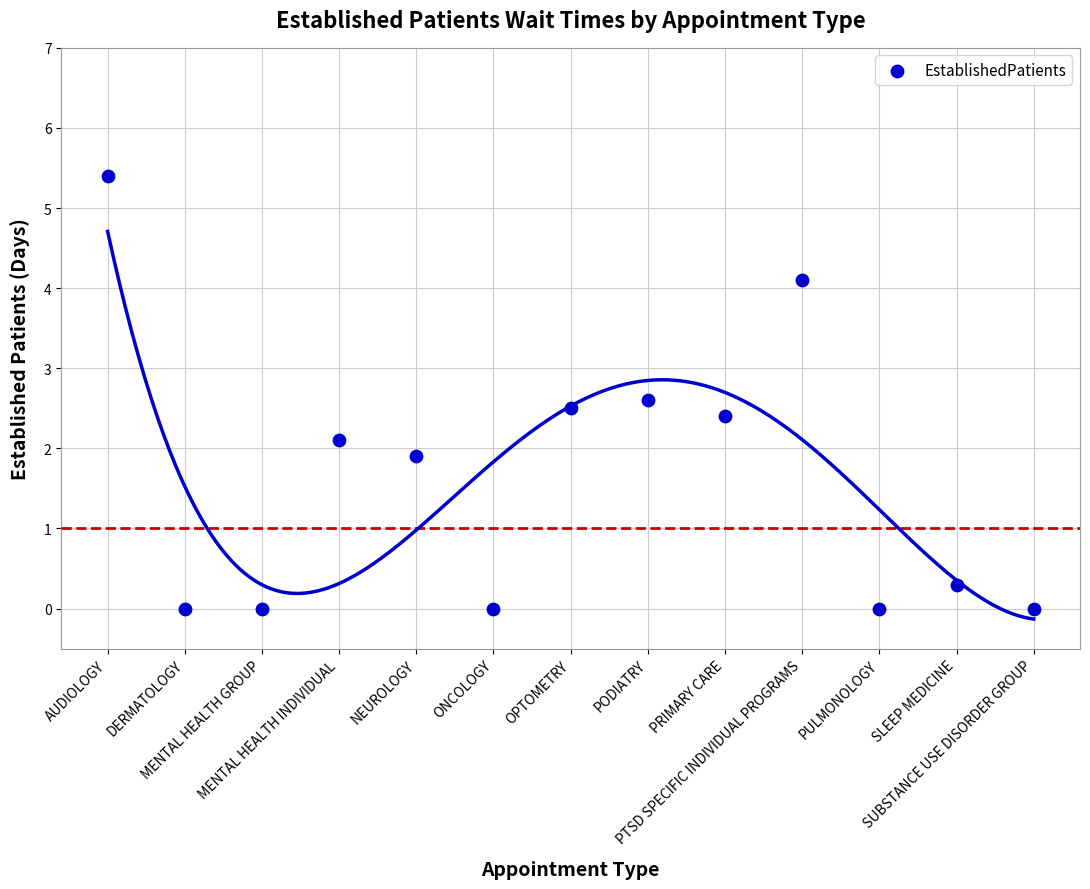

What is the range of Y values (max minus min)?

5.4